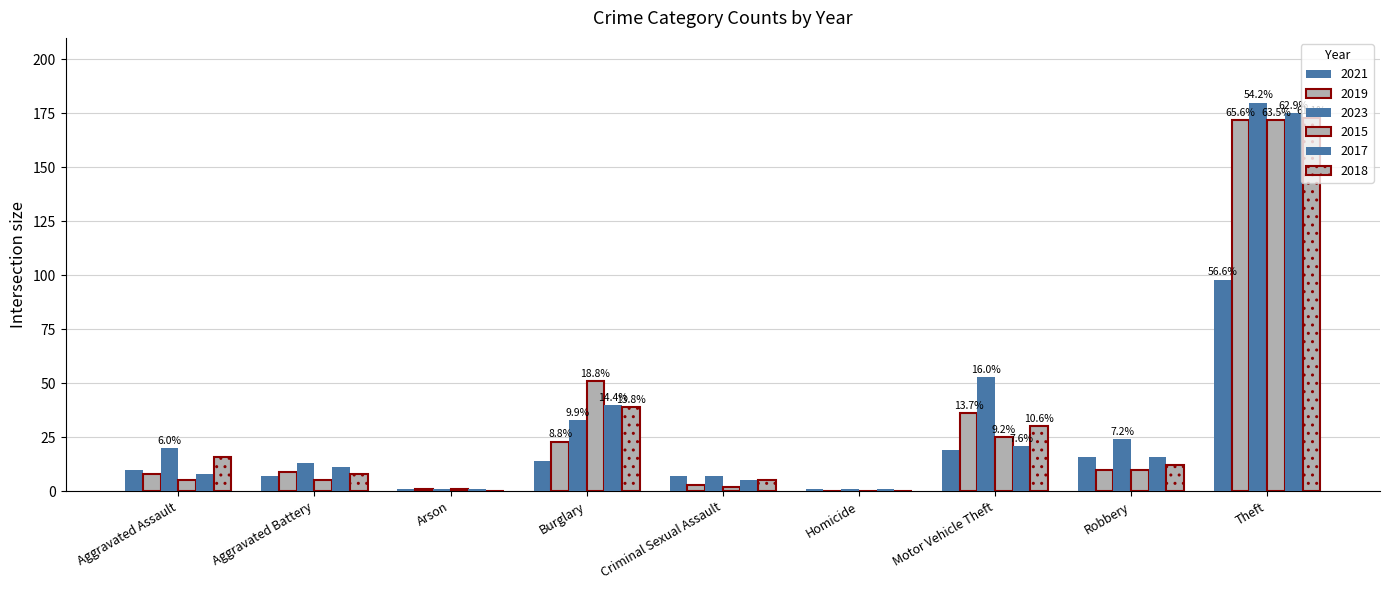

Is it true that 2019 equals 8 at Aggravated Assault?

True